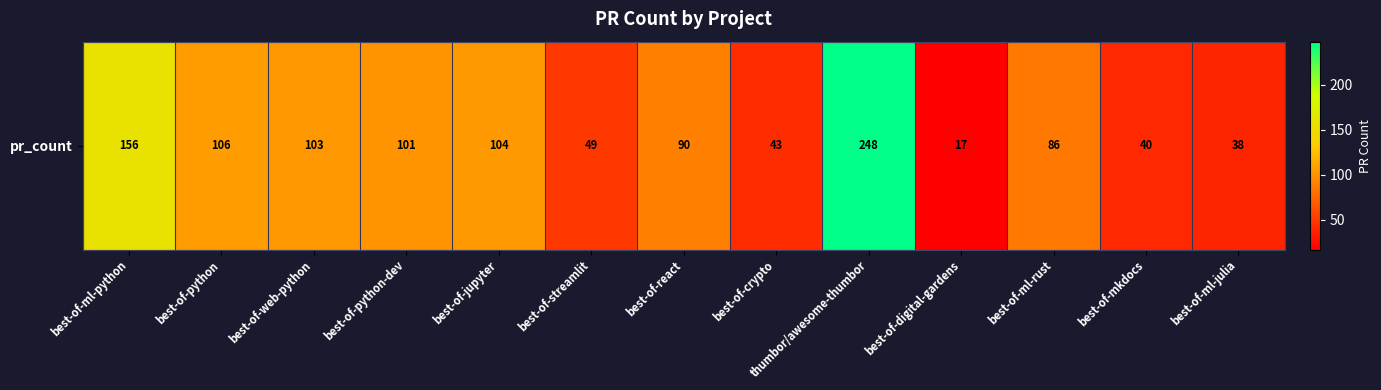

What is the difference between the values at best-of-crypto and best-of-ml-python?

113